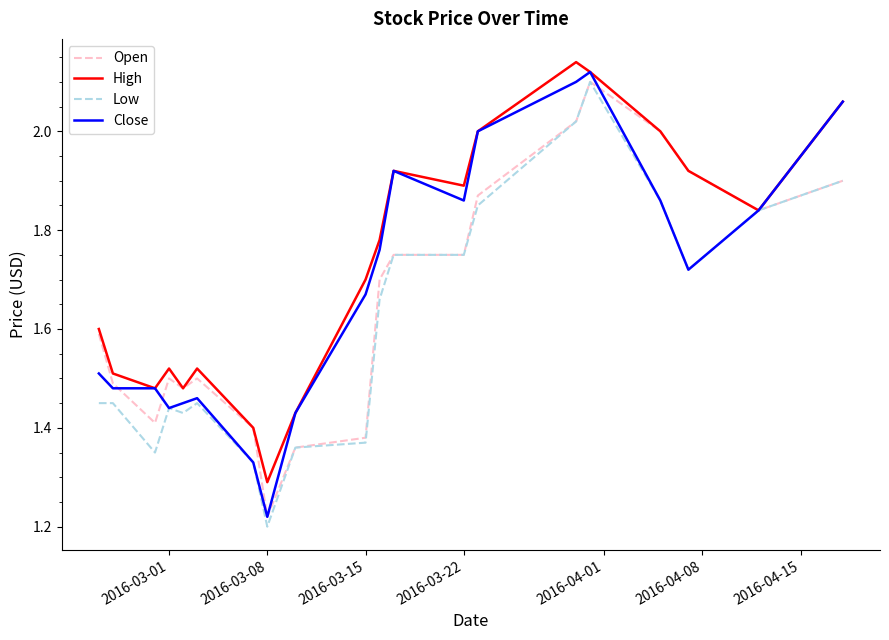

Which series has the largest total across all categories?

High